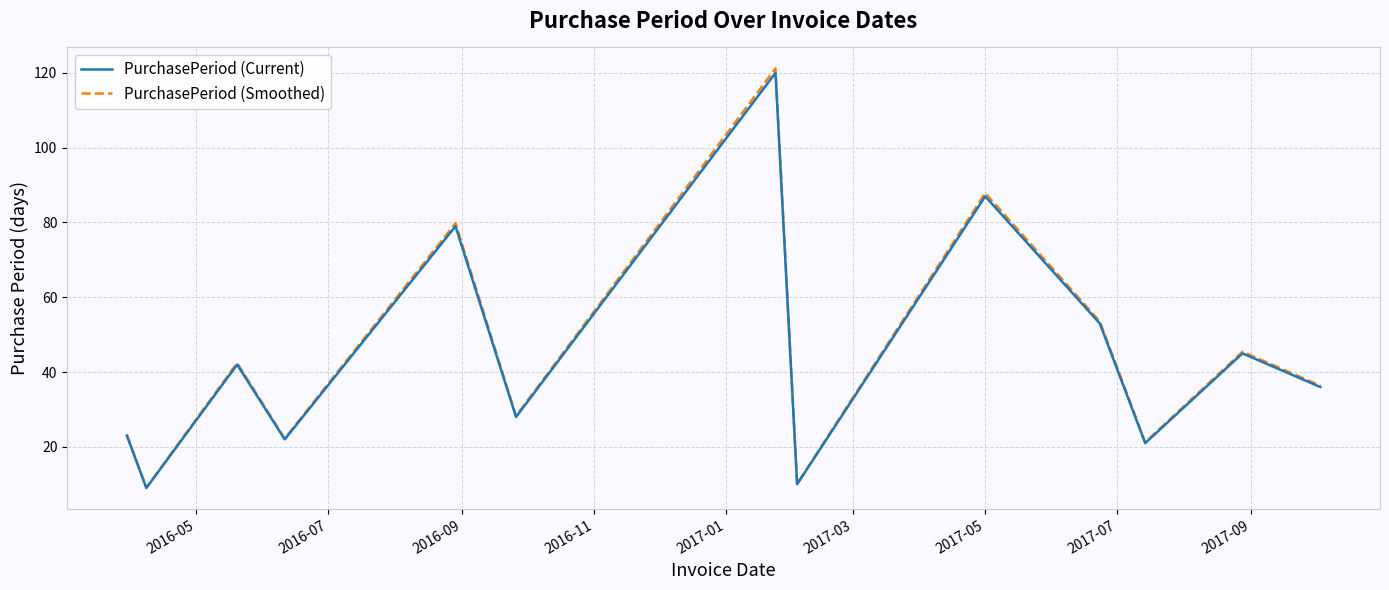

Which series has the widest spread of values?

PurchasePeriod (Smoothed)